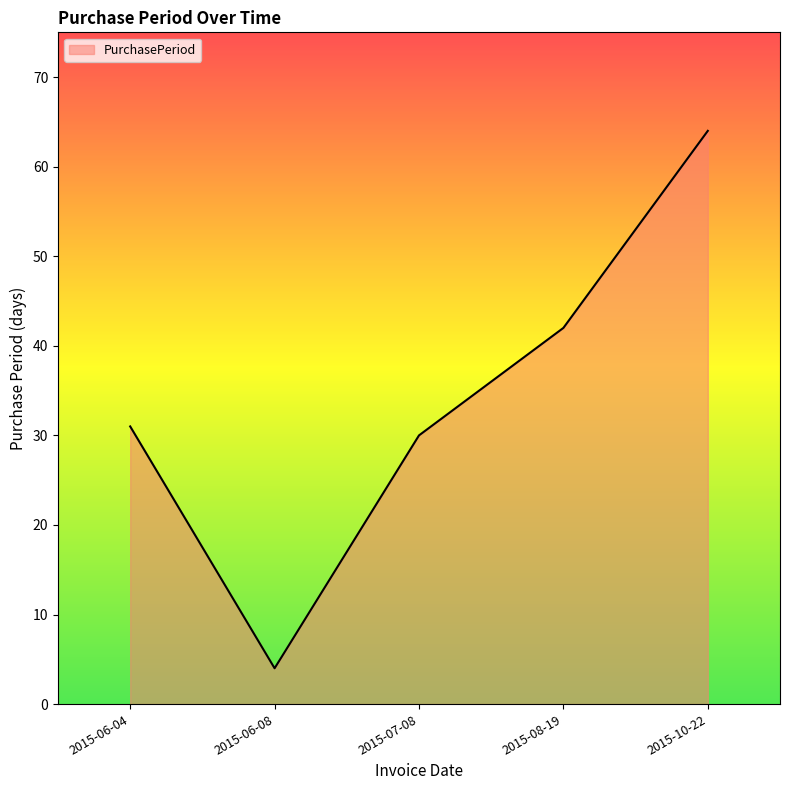

How many lines are shown in the chart?

1